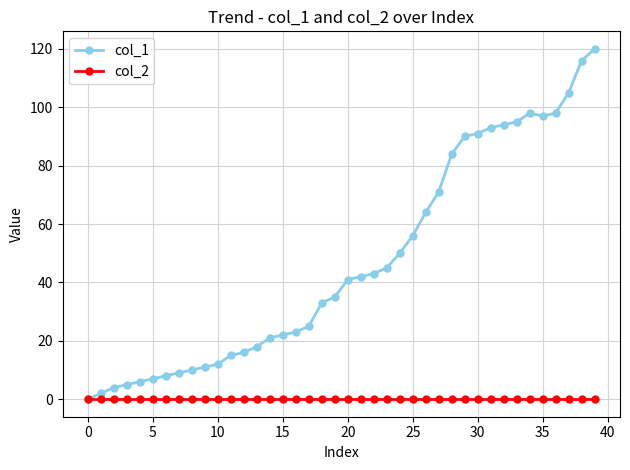

Is this an area chart (filled region under the line)?

No